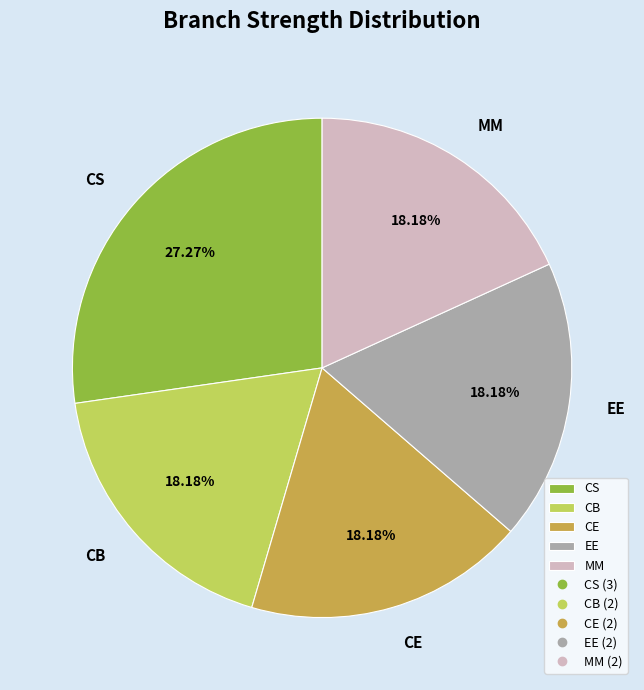

To the nearest percent, what is the difference between the largest and smallest slice percentages?

9%